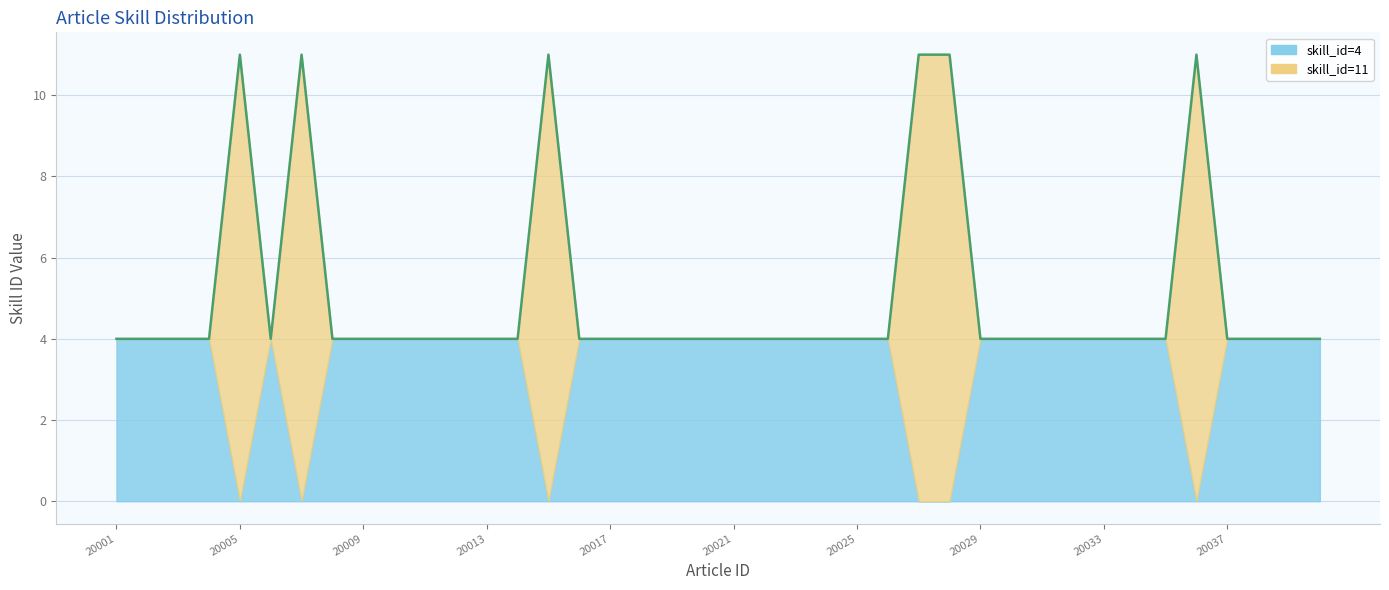

Reading left to right, extract all data points from this chart.

20001=4	20002=4	20003=4	20004=4	20005=11	20006=4	20007=11	20008=4	20009=4	20010=4	20011=4	20012=4	20013=4	20014=4	20015=11	20016=4	20017=4	20018=4	20019=4	20020=4	20021=4	20022=4	20023=4	20024=4	20025=4	20026=4	20027=11	20028=11	20029=4	20030=4	20031=4	20032=4	20033=4	20034=4	20035=4	20036=11	20037=4	20038=4	20039=4	20040=4